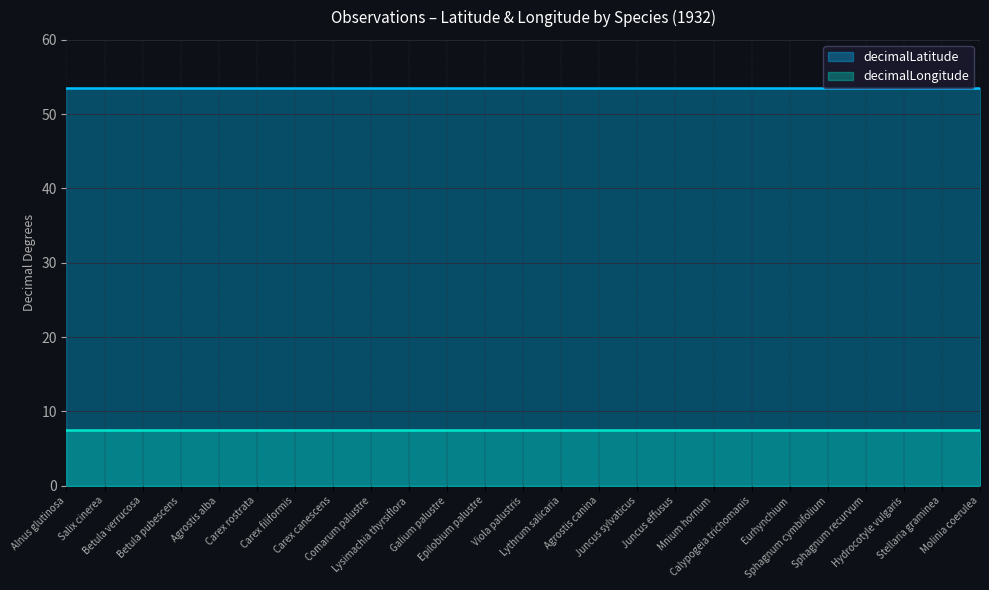

The decimalLongitude series shows 7.5 at Juncus sylvaticus. True or false?

True